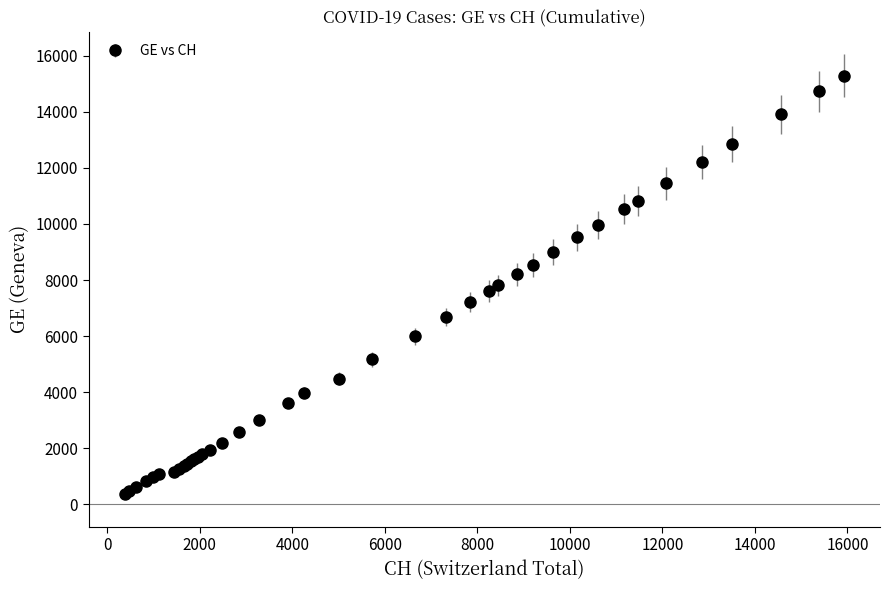

What is the sum of all values?

225656